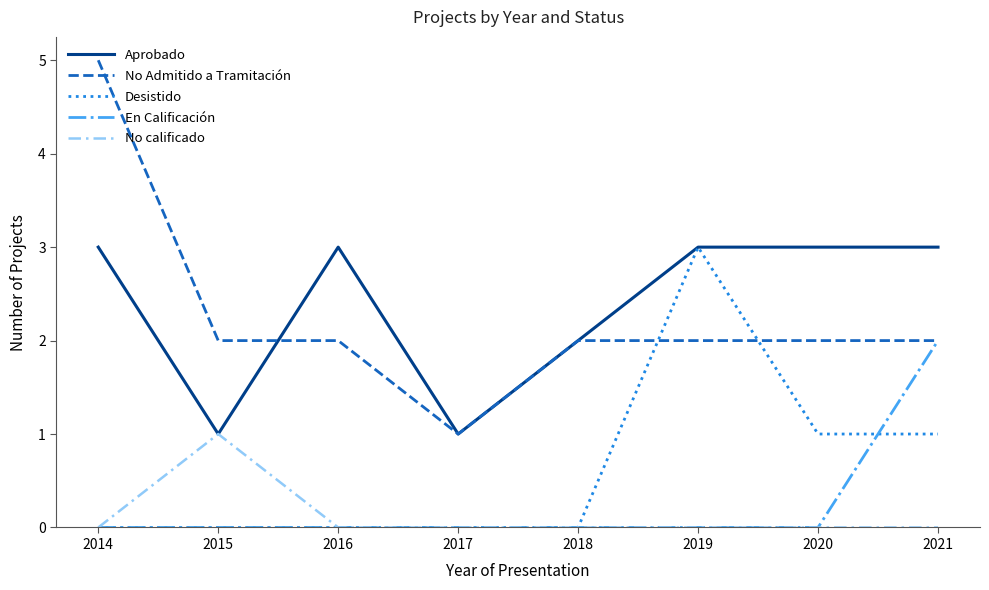

What is the approximate value of Aprobado at 2018?

2